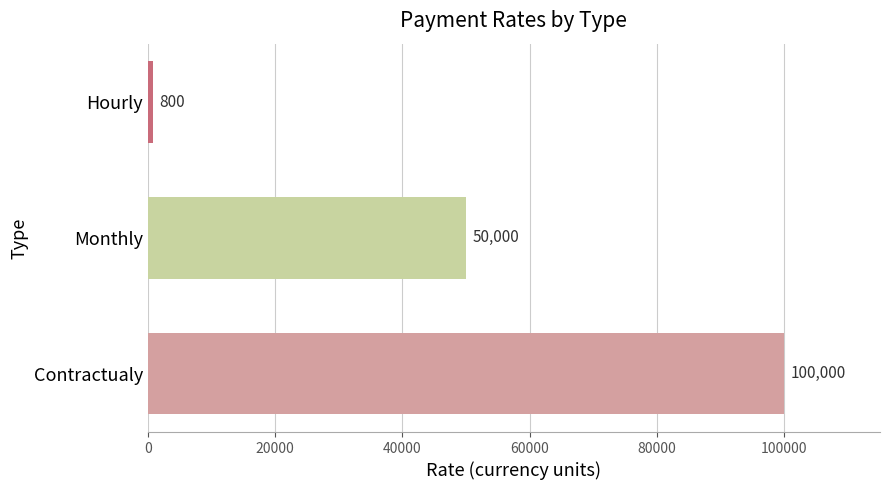

How many bars are there in total?

3